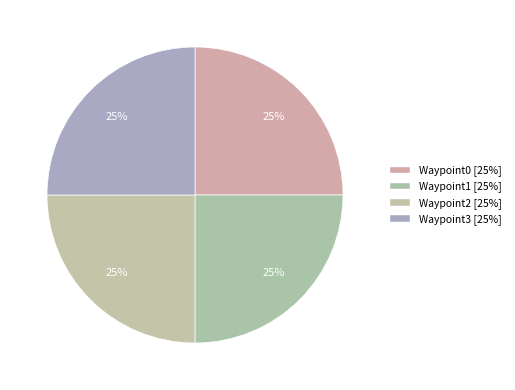

How many slices are in this pie chart?

4